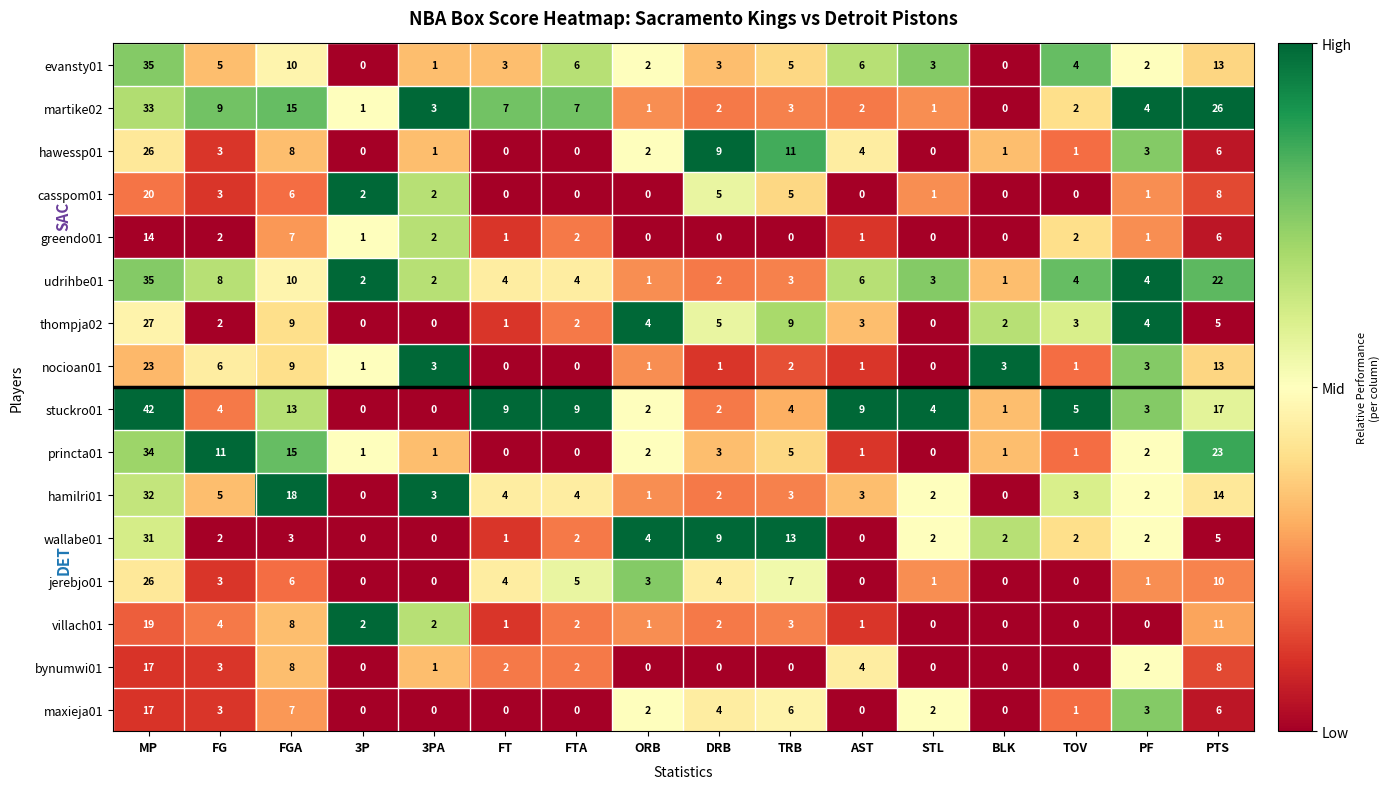

At which label does udrihbe01 first exceed 4?

MP